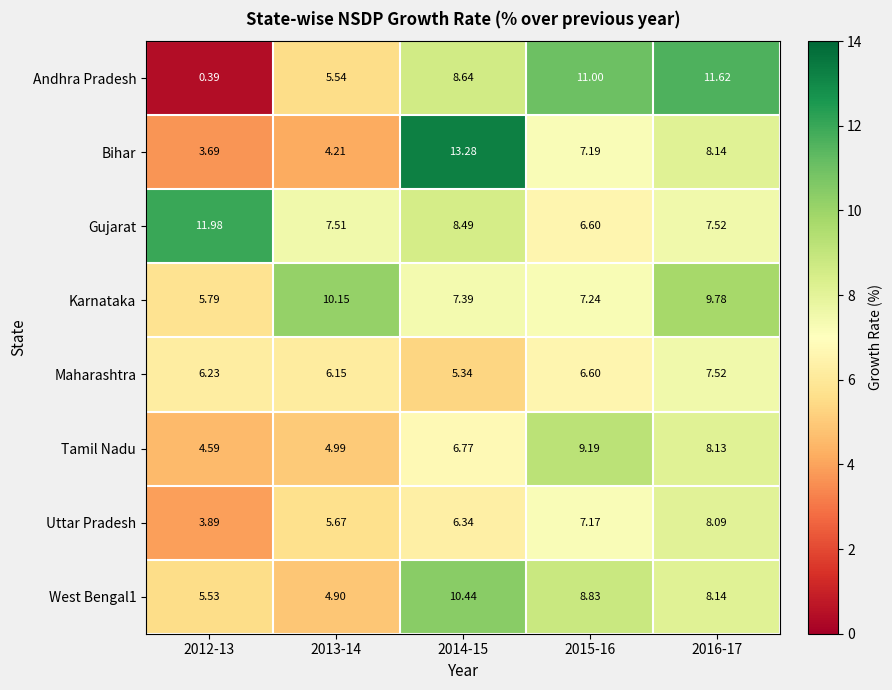

Is the value of Andhra Pradesh at 2014-15 greater than the value of Uttar Pradesh at 2012-13?

Yes